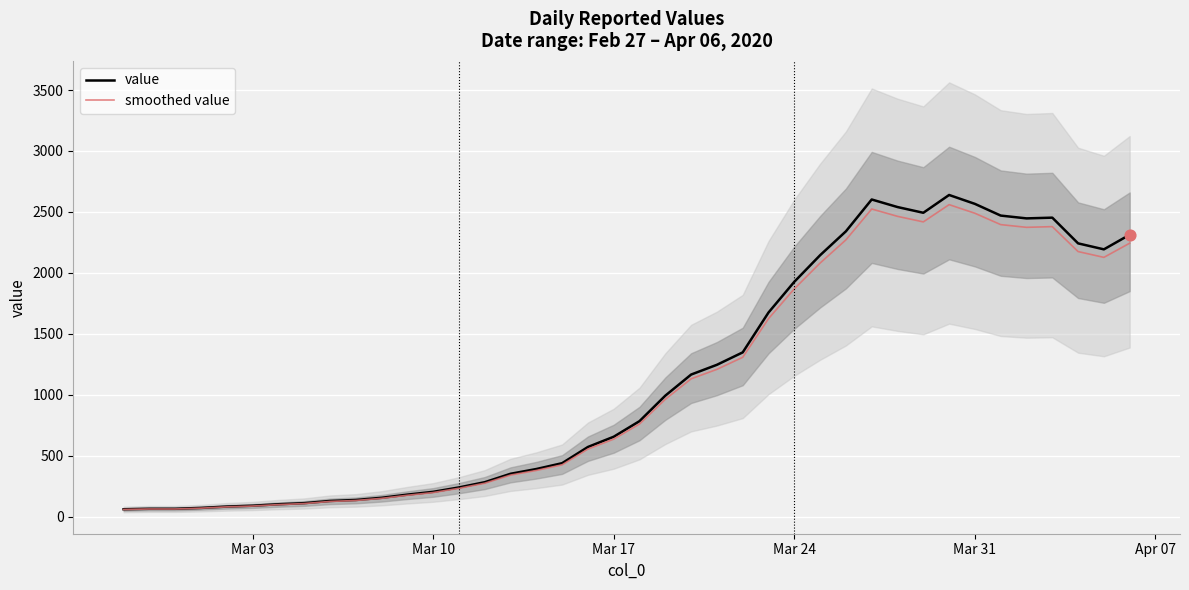

Which series has the largest total across all categories?

value